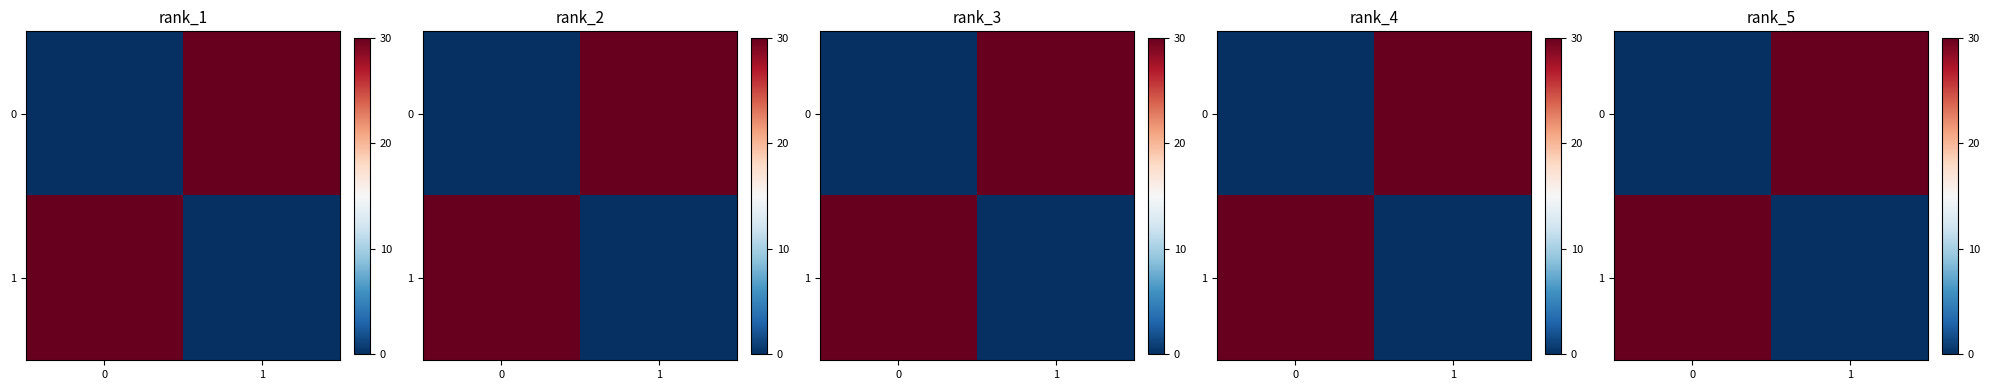

Which has a higher value, 1 or 0?

1